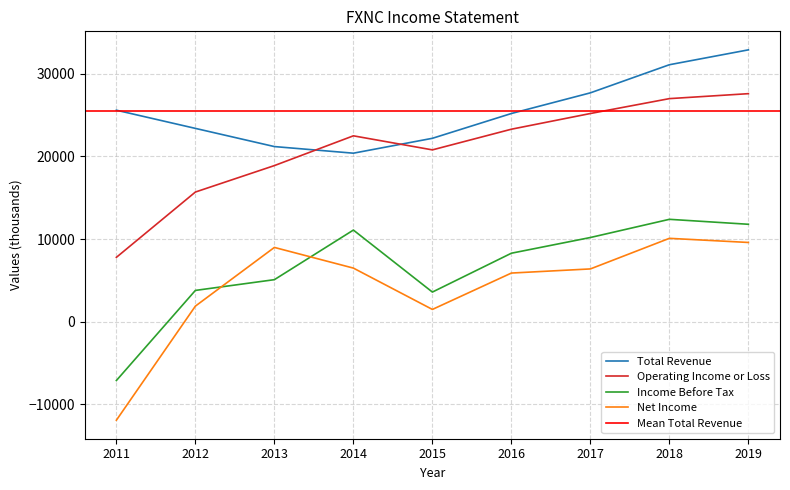

What is the highest value of the Operating Income or Loss series?

27600